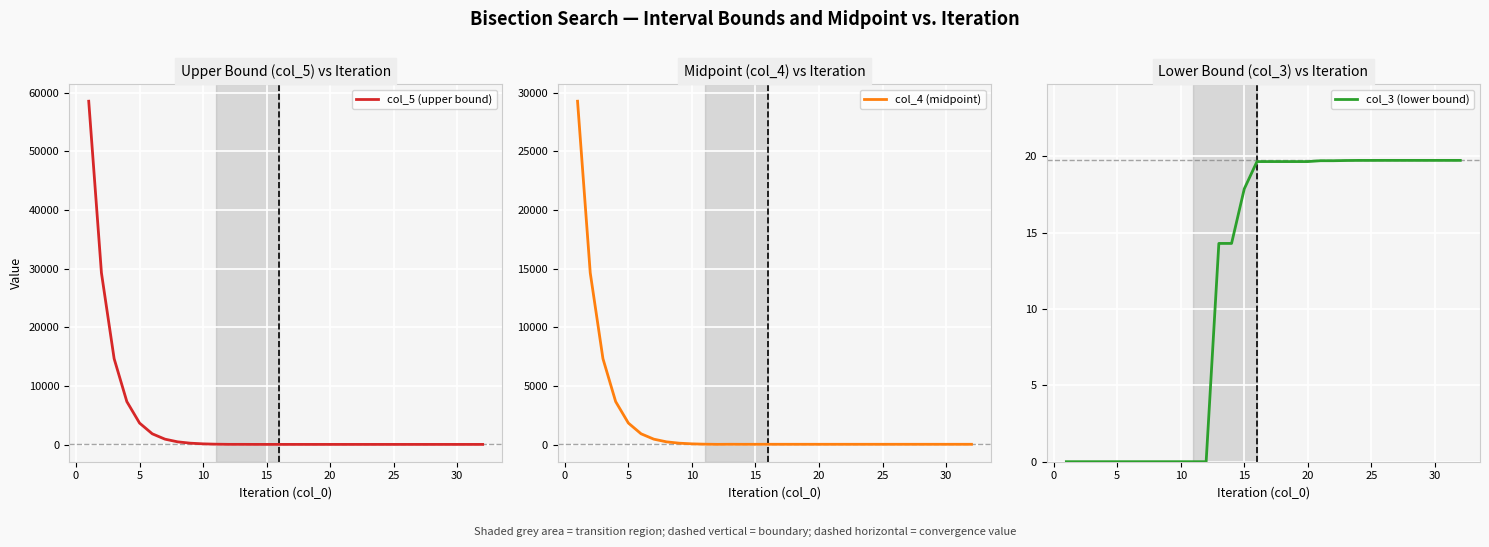

What is the difference between the maximum and second lowest values in the col_5 (upper bound) series?

58544.3